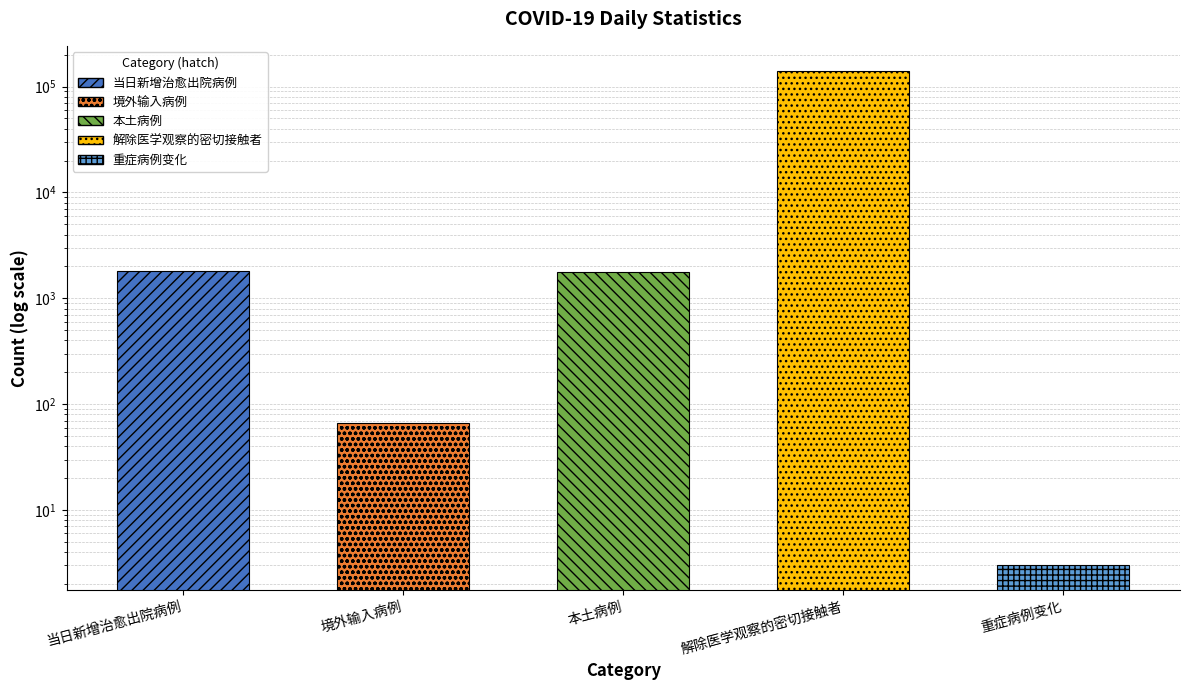

Which has a higher value, 重症病例变化 or 解除医学观察的密切接触者?

解除医学观察的密切接触者